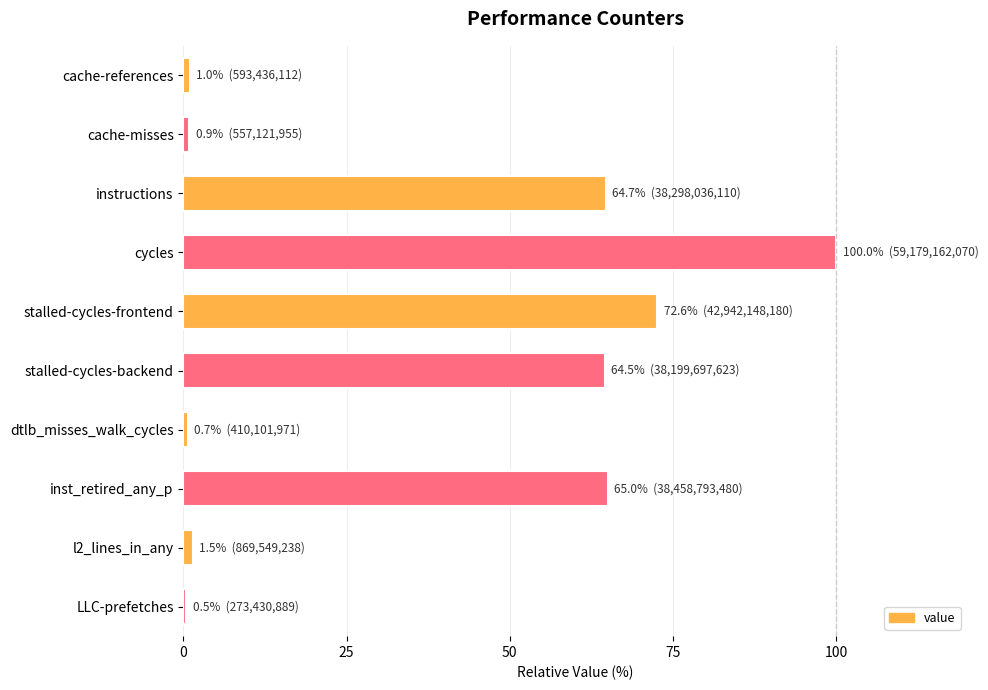

At which category does the chart reach its peak across all series?

cycles